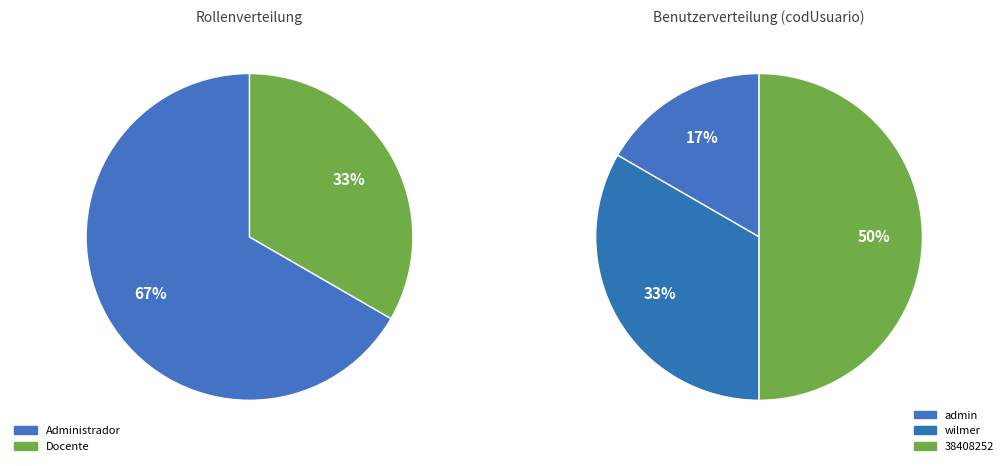

How many slices are in this pie chart?

3